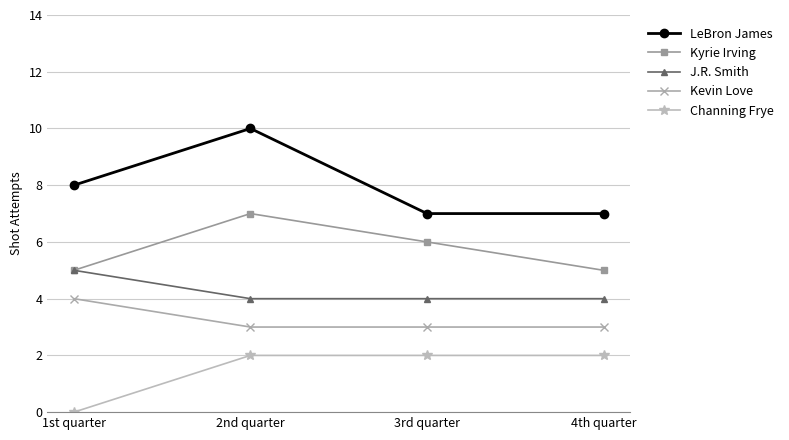

How many data points does each series have?

4